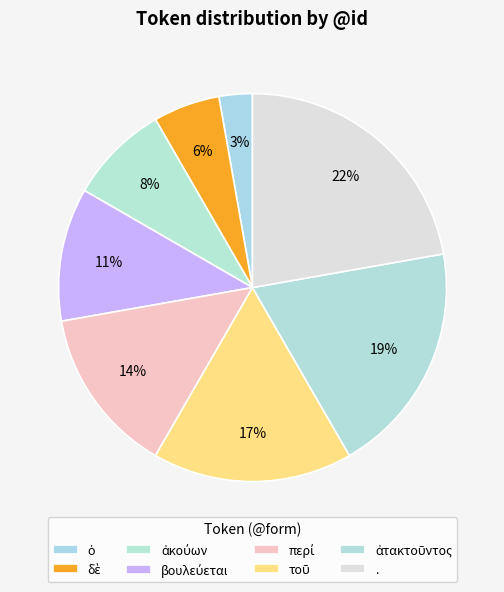

How many slices are in this pie chart?

8